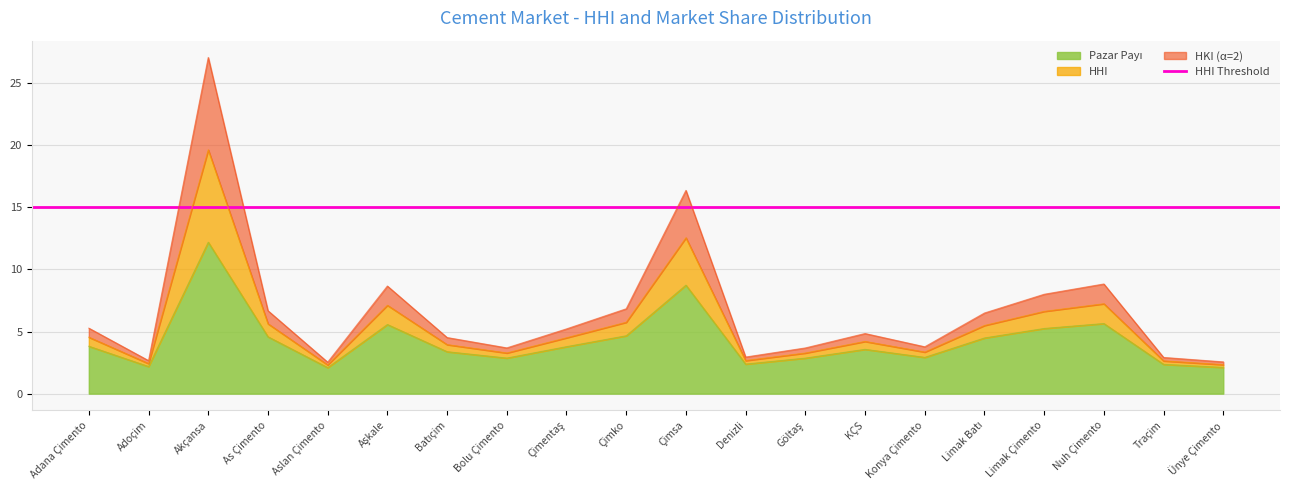

How many values in the Pazar Payı series are below 3?

8